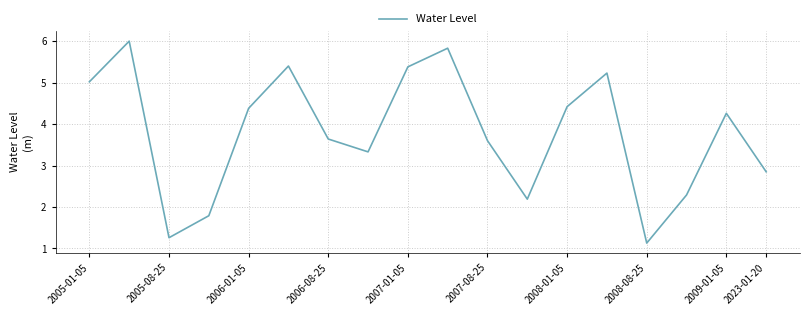

Reading left to right, list all the values displayed in this chart.

5.0	6.0	1.3	1.8	4.4	5.4	3.6	3.3	5.4	5.8	3.6	2.2	4.4	5.2	1.1	2.3	4.3	2.8